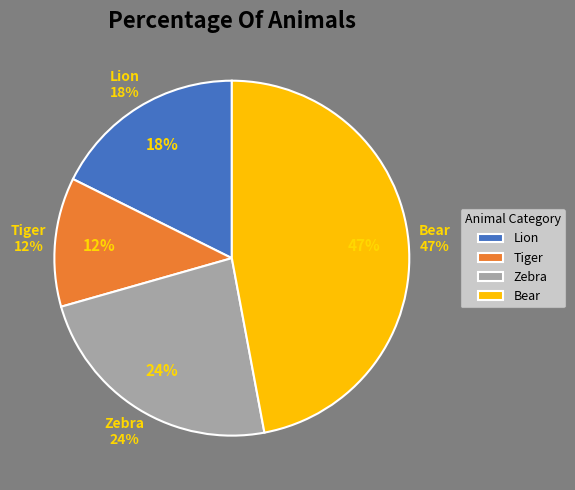

What percentage is the Tiger slice, to the nearest percent?

12%